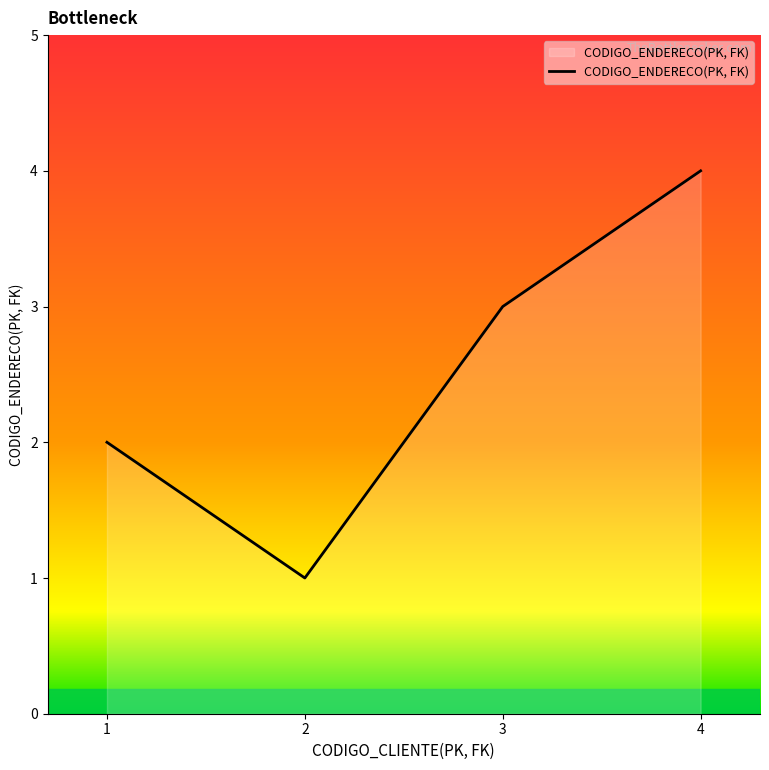

The chart shows a value of 4 at 4. True or false?

True